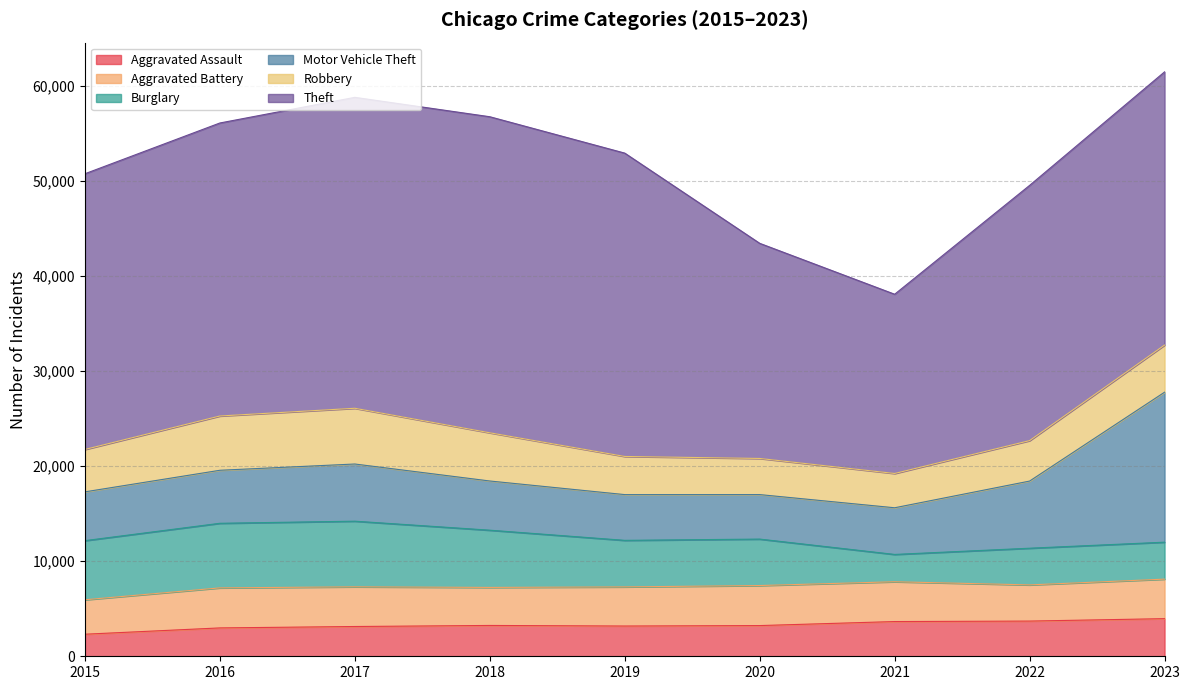

Where is the first local minimum for Robbery?

2021